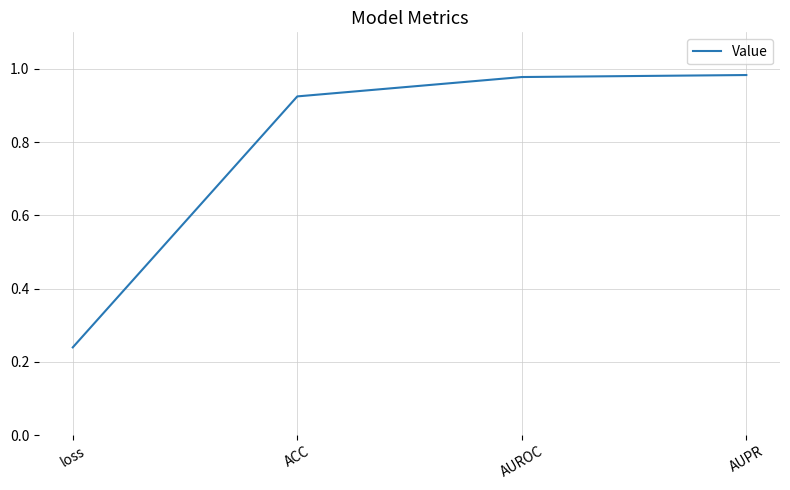

What is the change in value from loss to AUPR?

+0.7